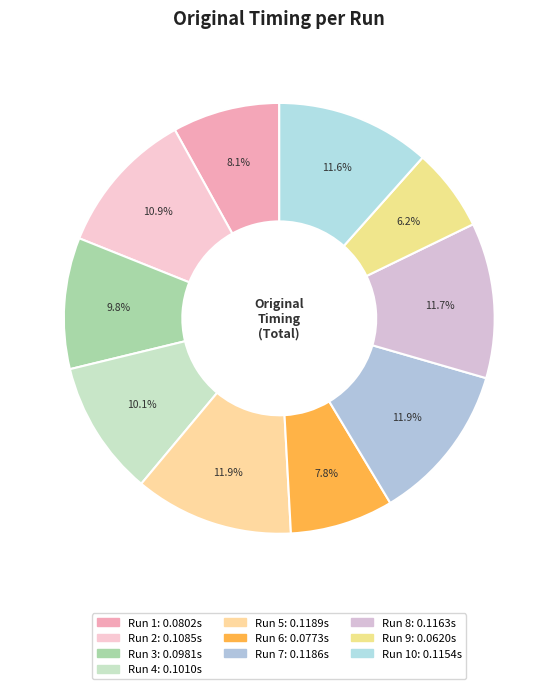

How many segments does this pie chart have?

10